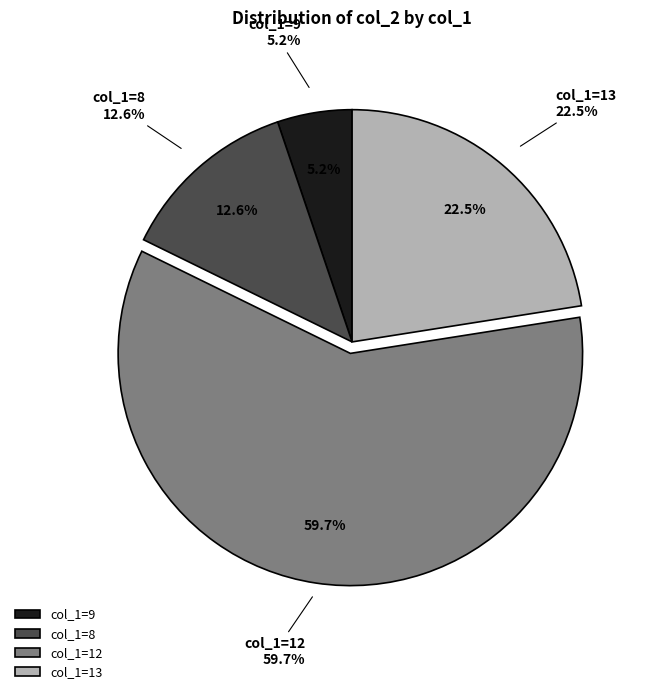

What is the change in value from 8 to 12?

+30